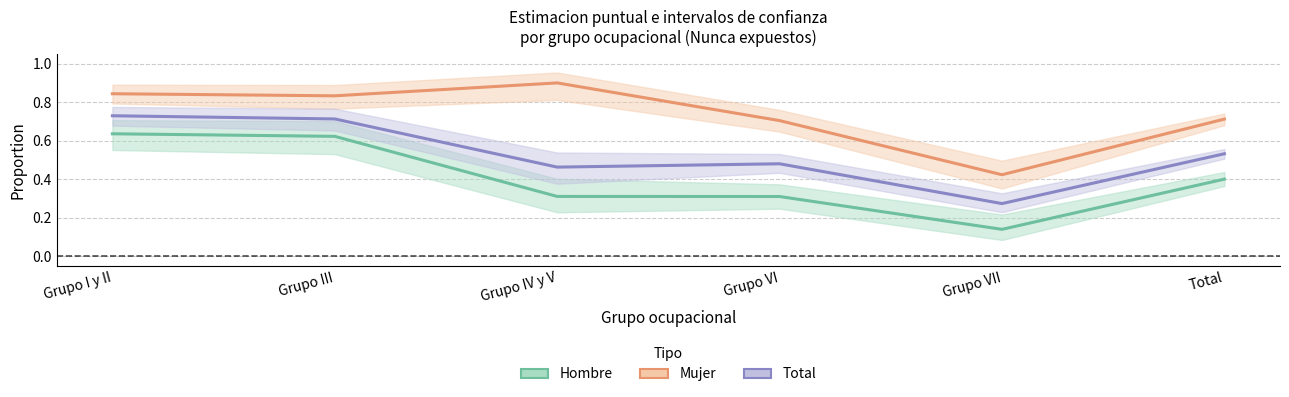

Is this an area chart (filled region under the line)?

No